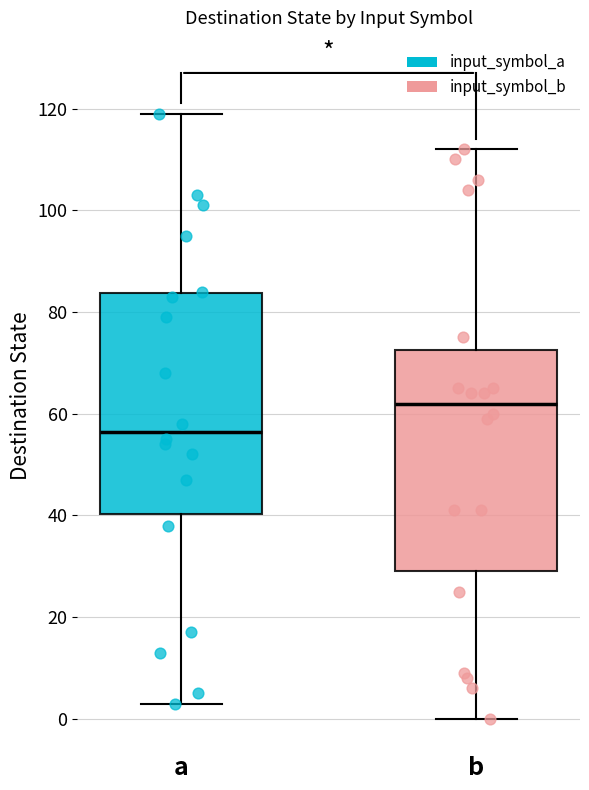

Reading left to right, transcribe this box plot: for each box, give where its median line is, the range the box spans, and where its two whiskers end, as read against the y-axis. The values are not printed on the chart, so give them approximately, as read against the axis.

a: median 56, box 40 to 84, whiskers 4 to 120
b: median 62, box 30 to 72, whiskers 0 to 112